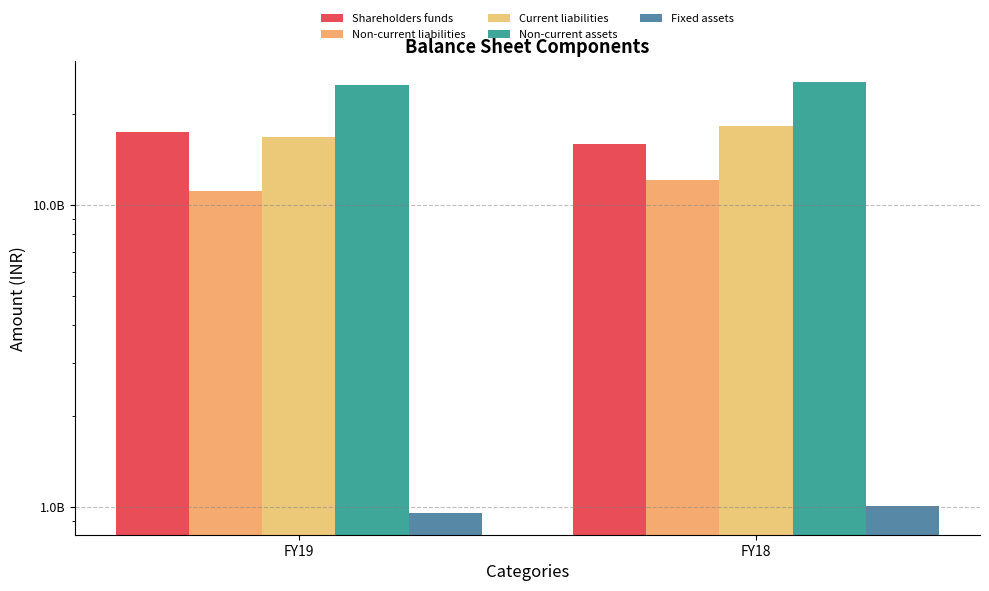

Which category has the lowest value in the Non-current liabilities series?

FY19